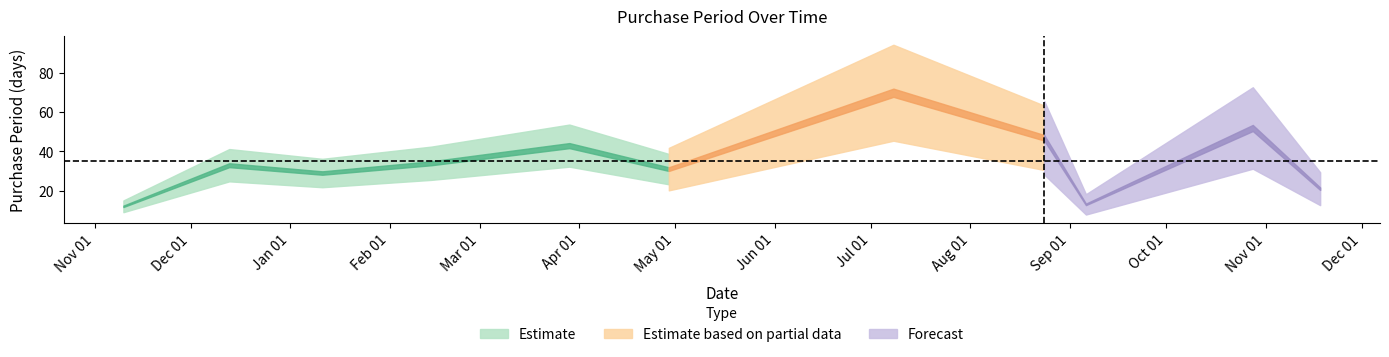

List the labels in order of value, largest first.

2017-07-08, 2017-10-28, 2017-08-24, 2017-03-29, 2017-02-14, 2016-12-13, 2017-04-29, 2017-01-11, 2017-11-18, 2017-09-06, 2016-11-10